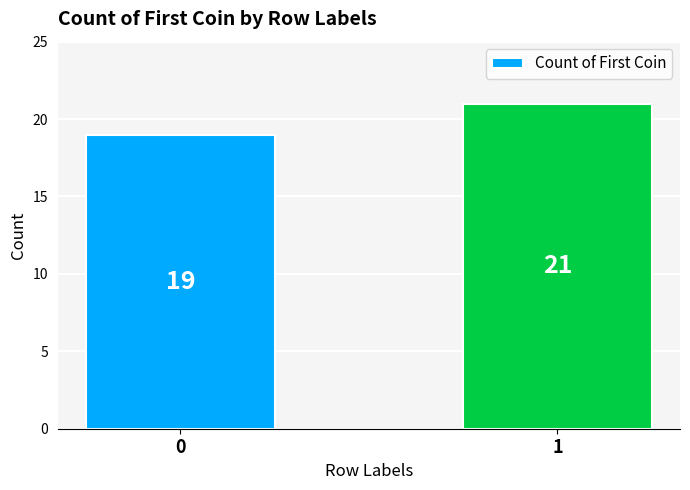

What is the sum of the values at 1 and 0?

40